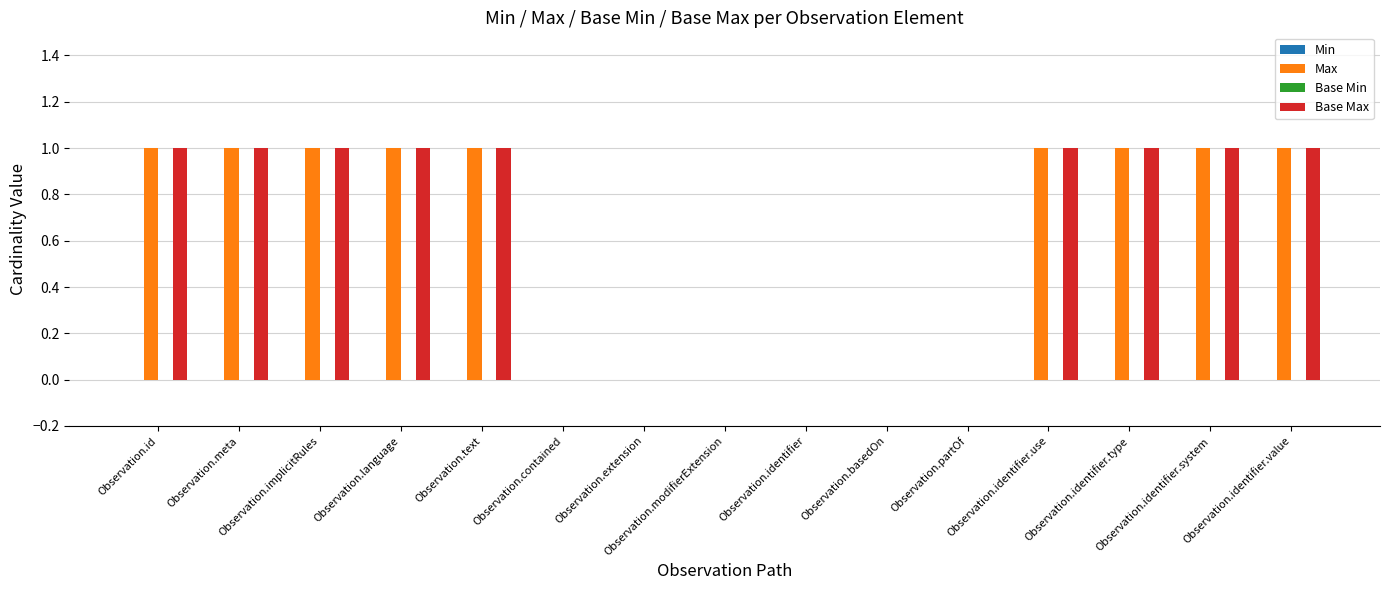

The Max series shows 0 at Observation.partOf. True or false?

True